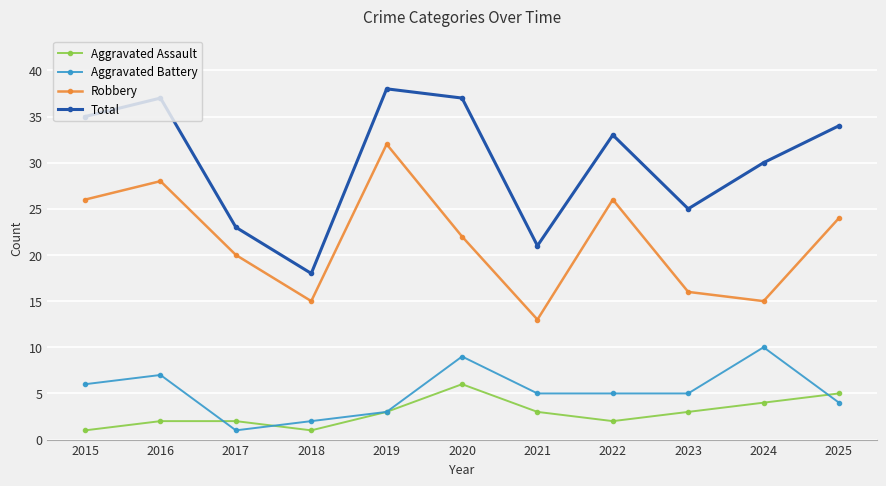

Rank the series by their maximum value, from lowest to highest.

Aggravated Assault, Aggravated Battery, Robbery, Total